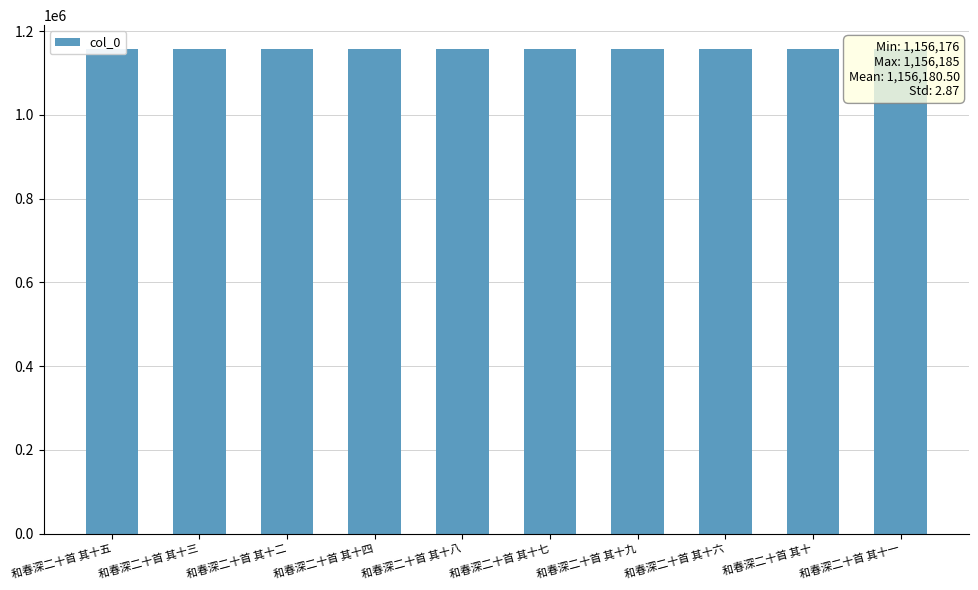

What is the sum of the values at 和春深二十首 其十四 and 和春深二十首 其十九?

2312365